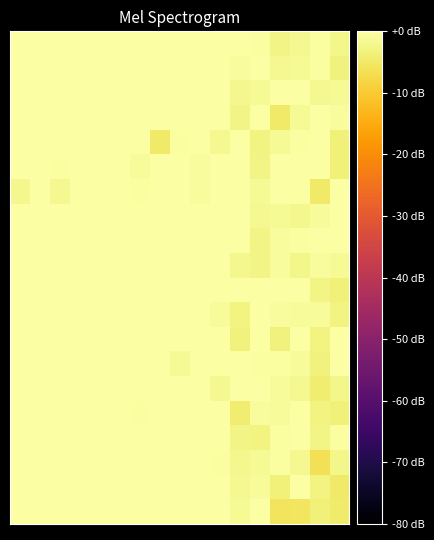

Reading left to right, extract all data points from this chart.

row_0: 0=0.0	1=0.0	2=0.0	3=0.0	4=0.0	5=0.0	6=0.0	7=0.0	8=0.0	9=0.0	10=0.0	11=-1.3	12=0.0	13=-5.9	14=-5.5	15=-3.6	16=-4.5
row_1: 0=0.0	1=0.0	2=0.0	3=0.0	4=0.0	5=0.0	6=0.0	7=0.0	8=0.0	9=0.0	10=0.0	11=-1.7	12=-1.1	13=-3.6	14=0.0	15=-2.9	16=-5.0
row_2: 0=0.0	1=0.0	2=0.0	3=0.0	4=0.0	5=0.0	6=0.0	7=0.0	8=0.0	9=0.0	10=-0.4	11=-1.9	12=-1.5	13=-0.4	14=-1.8	15=-6.5	16=-2.3
row_3: 0=0.0	1=0.0	2=0.0	3=0.0	4=0.0	5=0.0	6=0.0	7=0.0	8=0.0	9=0.0	10=0.0	11=-2.6	12=-2.9	13=-0.6	14=0.0	15=-2.7	16=-0.6
row_4: 0=0.0	1=0.0	2=0.0	3=0.0	4=0.0	5=0.0	6=-0.5	7=0.0	8=0.0	9=0.0	10=0.0	11=-4.3	12=-0.8	13=-0.9	14=0.0	15=-3.0	16=-3.6
row_5: 0=0.0	1=0.0	2=0.0	3=0.0	4=0.0	5=0.0	6=0.0	7=0.0	8=0.0	9=0.0	10=-1.8	11=0.0	12=0.0	13=-1.1	14=-1.6	15=-4.2	16=-2.2
row_6: 0=0.0	1=0.0	2=0.0	3=0.0	4=0.0	5=0.0	6=0.0	7=0.0	8=-1.5	9=0.0	10=0.0	11=0.0	12=-0.6	13=-0.3	14=-1.0	15=-3.4	16=0.0
row_7: 0=0.0	1=0.0	2=0.0	3=0.0	4=0.0	5=0.0	6=0.0	7=0.0	8=0.0	9=0.0	10=0.0	11=-3.3	12=-0.1	13=-3.2	14=-0.1	15=-3.1	16=0.0
row_8: 0=0.0	1=0.0	2=0.0	3=0.0	4=0.0	5=0.0	6=0.0	7=0.0	8=0.0	9=0.0	10=-1.0	11=-2.9	12=0.0	13=-0.9	14=-1.0	15=-1.0	16=-3.1
row_9: 0=0.0	1=0.0	2=0.0	3=0.0	4=0.0	5=0.0	6=0.0	7=0.0	8=0.0	9=0.0	10=0.0	11=0.0	12=0.0	13=-0.2	14=0.0	15=-2.6	16=-3.7
row_10: 0=0.0	1=0.0	2=0.0	3=0.0	4=0.0	5=0.0	6=0.0	7=0.0	8=0.0	9=0.0	10=0.0	11=-2.1	12=-2.5	13=-0.9	14=-2.3	15=-0.8	16=-1.3
row_11: 0=0.0	1=0.0	2=0.0	3=0.0	4=0.0	5=0.0	6=0.0	7=0.0	8=0.0	9=-0.1	10=0.0	11=-0.2	12=-2.6	13=-0.8	14=-0.4	15=0.0	16=0.0
row_12: 0=0.0	1=0.0	2=0.0	3=0.0	4=0.0	5=0.0	6=0.0	7=0.0	8=0.0	9=0.0	10=0.0	11=0.0	12=-1.8	13=-1.5	14=-2.0	15=-1.1	16=0.0
row_13: 0=-2.1	1=0.0	2=-1.6	3=0.0	4=0.0	5=0.0	6=-0.5	7=0.0	8=0.0	9=-0.8	10=0.0	11=-0.0	12=-1.4	13=0.0	14=0.0	15=-4.7	16=-0.3
row_14: 0=-0.1	1=0.0	2=-0.4	3=0.0	4=0.0	5=0.0	6=-1.2	7=0.0	8=0.0	9=-0.9	10=0.0	11=0.0	12=-2.6	13=0.0	14=0.0	15=0.0	16=-3.5
row_15: 0=0.0	1=0.0	2=0.0	3=0.0	4=0.0	5=0.0	6=0.0	7=-4.8	8=-0.4	9=0.0	10=-1.8	11=0.0	12=-3.0	13=-1.5	14=-0.4	15=0.0	16=-3.6
row_16: 0=0.0	1=0.0	2=0.0	3=0.0	4=0.0	5=0.0	6=0.0	7=0.0	8=0.0	9=0.0	10=0.0	11=-2.7	12=0.0	13=-5.0	14=-1.4	15=-0.1	16=-0.7
row_17: 0=0.0	1=0.0	2=0.0	3=0.0	4=0.0	5=0.0	6=0.0	7=0.0	8=0.0	9=0.0	10=0.0	11=-1.9	12=-1.4	13=0.0	14=-0.2	15=-1.7	16=-1.4
row_18: 0=0.0	1=0.0	2=0.0	3=0.0	4=0.0	5=0.0	6=0.0	7=0.0	8=0.0	9=0.0	10=0.0	11=-0.9	12=0.0	13=-1.7	14=-1.3	15=-0.5	16=-3.3
row_19: 0=0.0	1=0.0	2=0.0	3=0.0	4=0.0	5=0.0	6=0.0	7=0.0	8=0.0	9=0.0	10=-0.2	11=0.0	12=-0.5	13=-2.8	14=-1.8	15=-0.5	16=-2.4